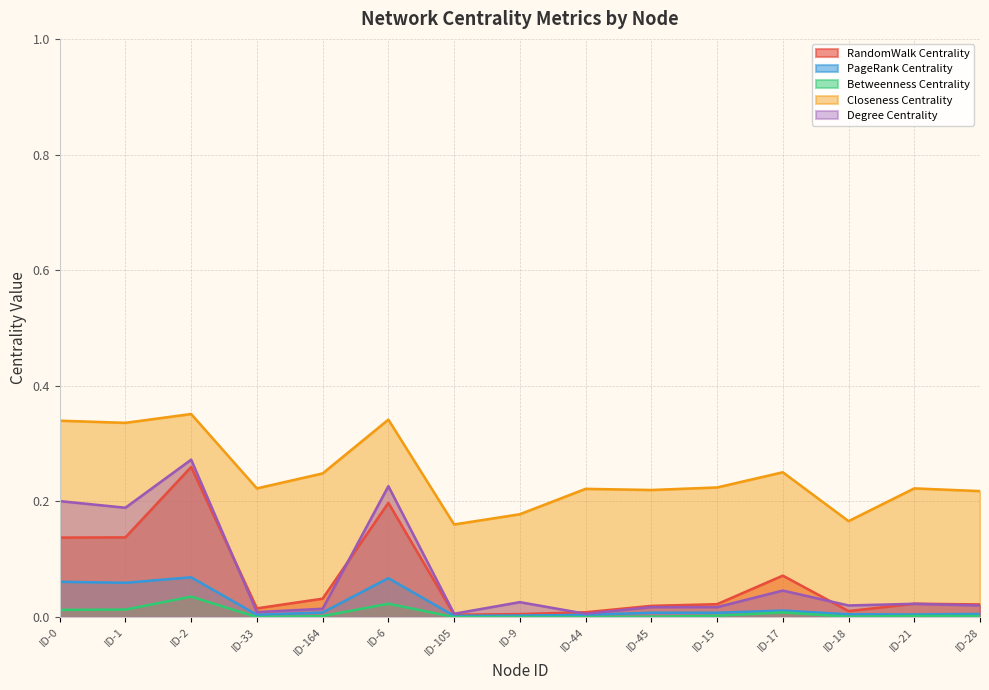

Which series has the largest total across all categories?

Closeness Centrality